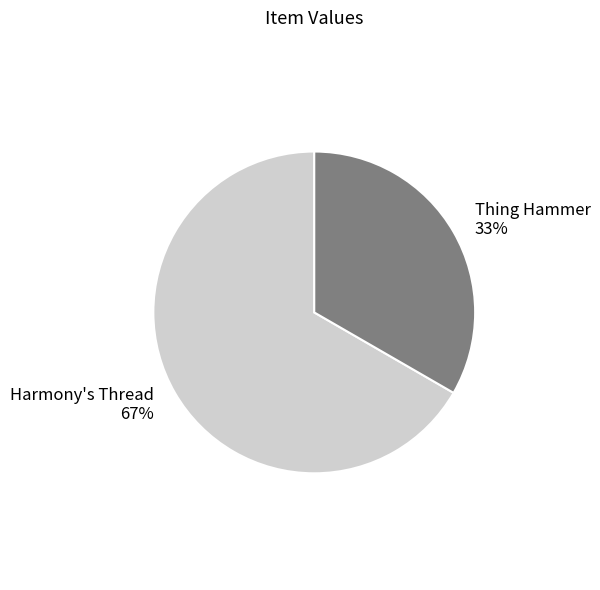

Approximately how many times larger is the value at Thing Hammer compared to Harmony's Thread?

0.5